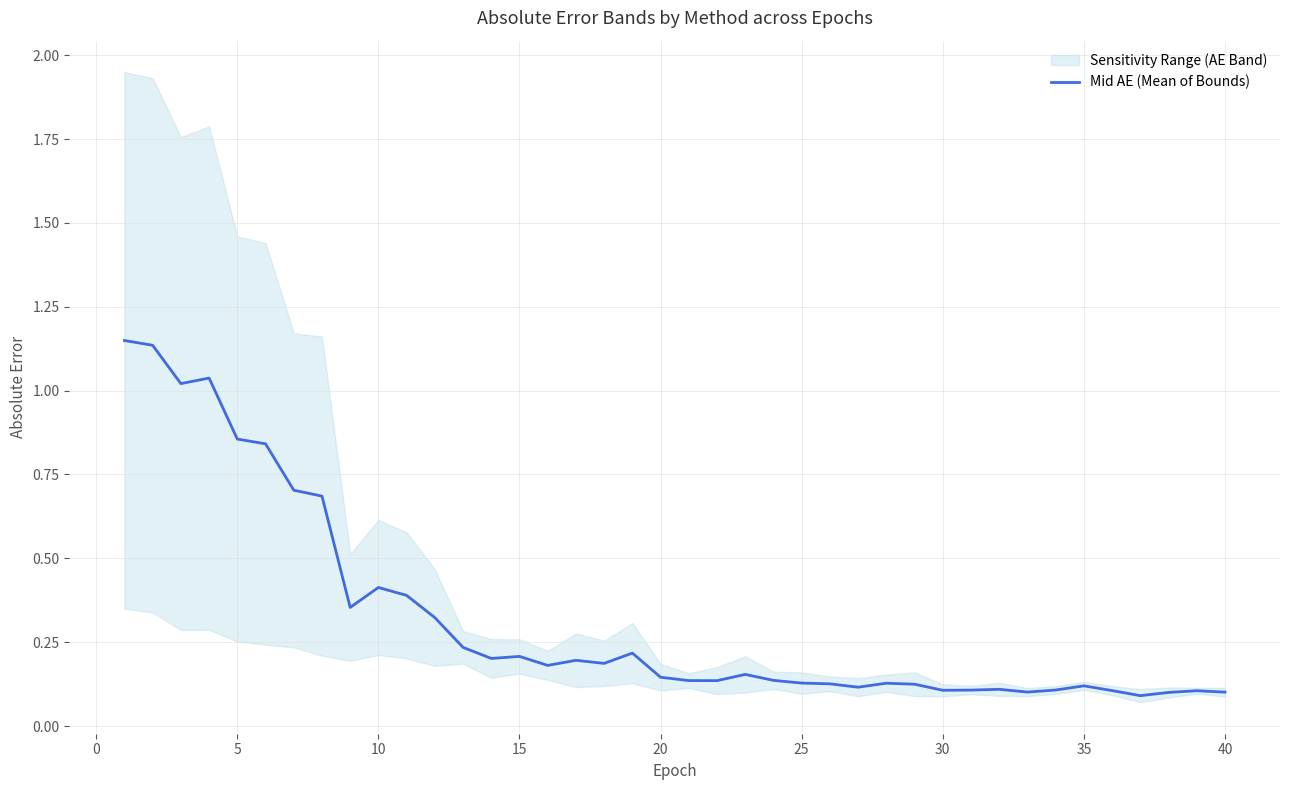

Is it true that the value at 27 is 0.1?

False